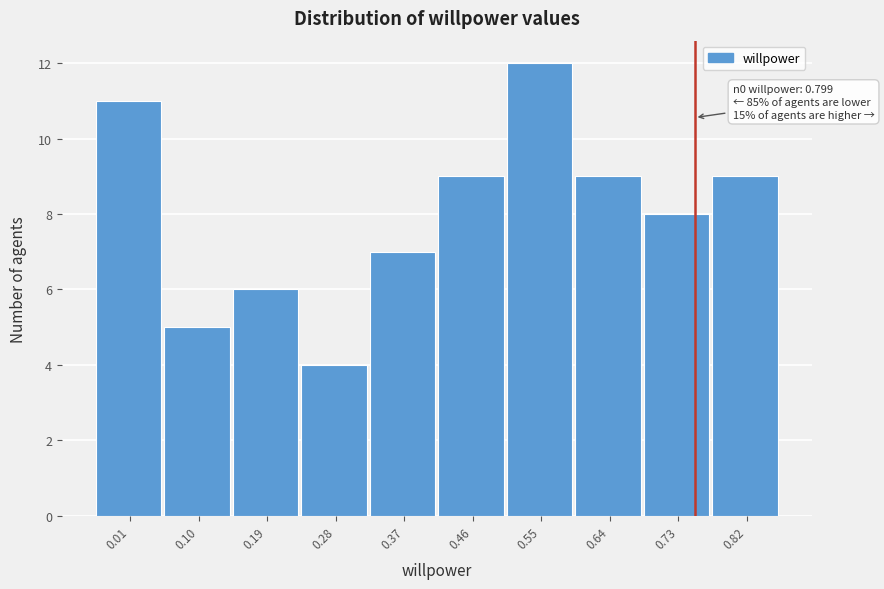

Reading left to right, extract all data points from this chart.

0.01=11	0.10=5	0.19=6	0.28=4	0.37=7	0.46=9	0.55=12	0.64=9	0.73=8	0.82=9